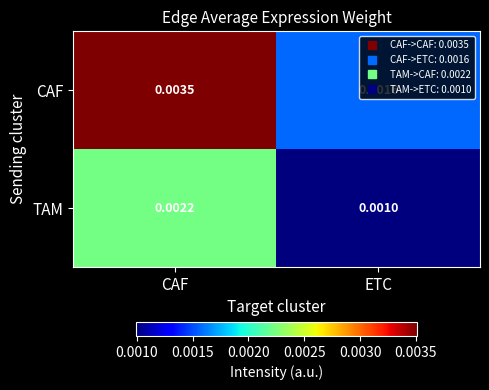

List the series in order of their peak value, highest first.

CAF, TAM